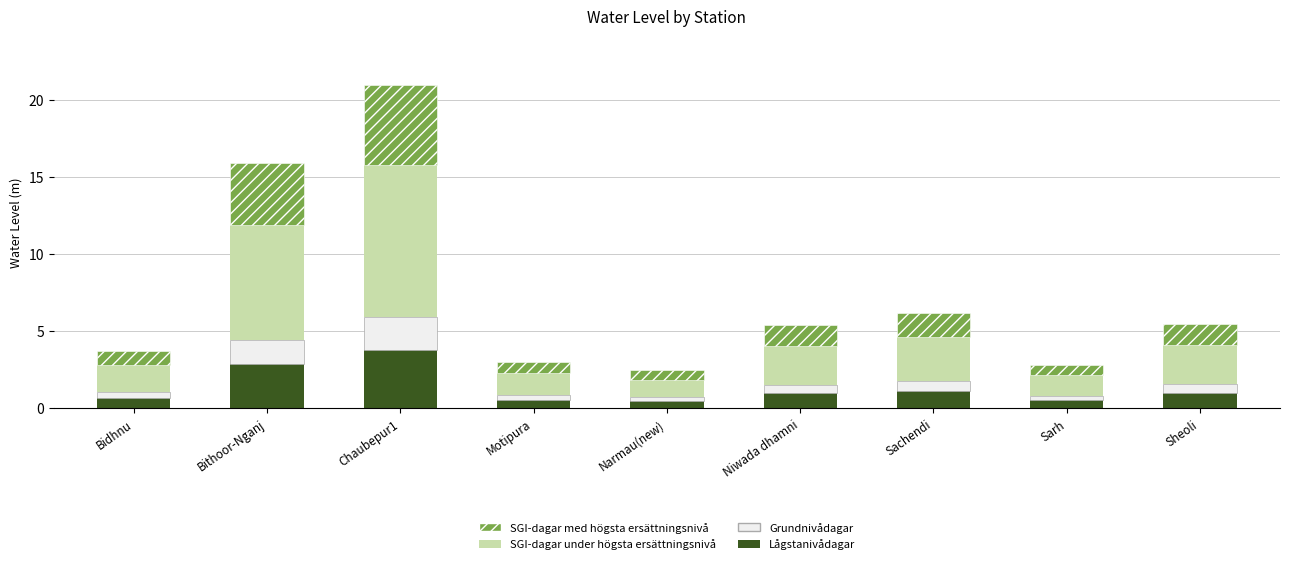

What is the average value of the Lågstanivådagar series?

1.3